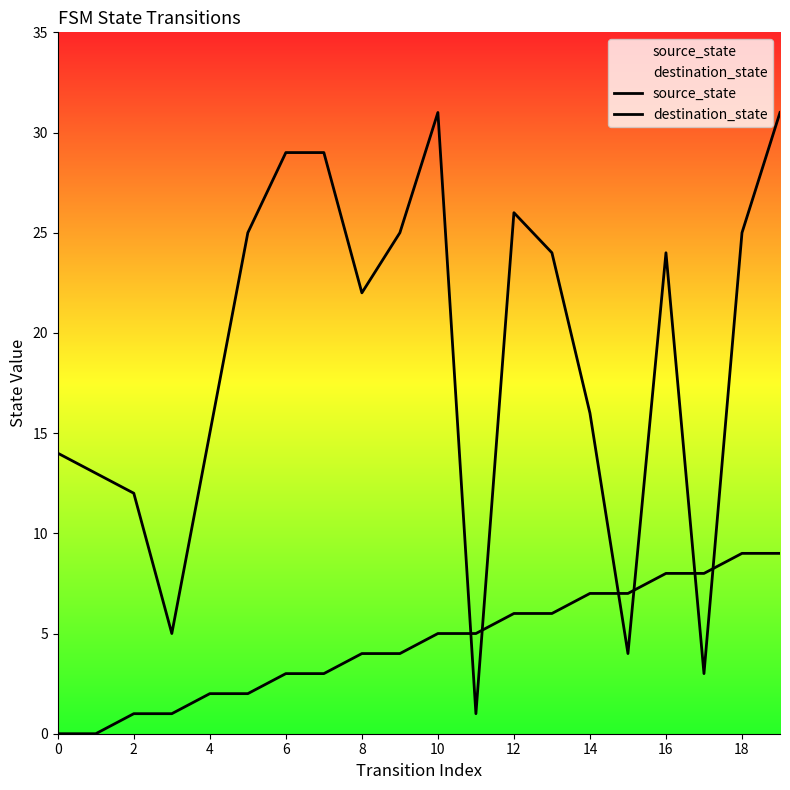

True or false: source_state has a value of 9 at 18.

True